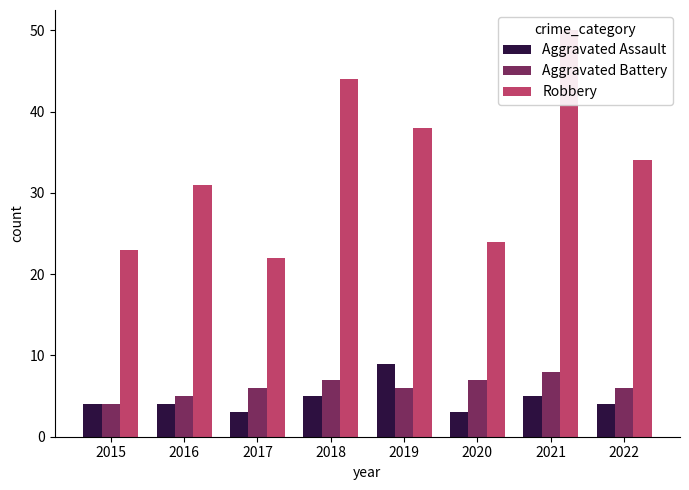

Reading left to right, list all the values displayed in this chart.

Aggravated Assault: 4	4	3	5	9	3	5	4
Aggravated Battery: 4	5	6	7	6	7	8	6
Robbery: 23	31	22	44	38	24	50	34